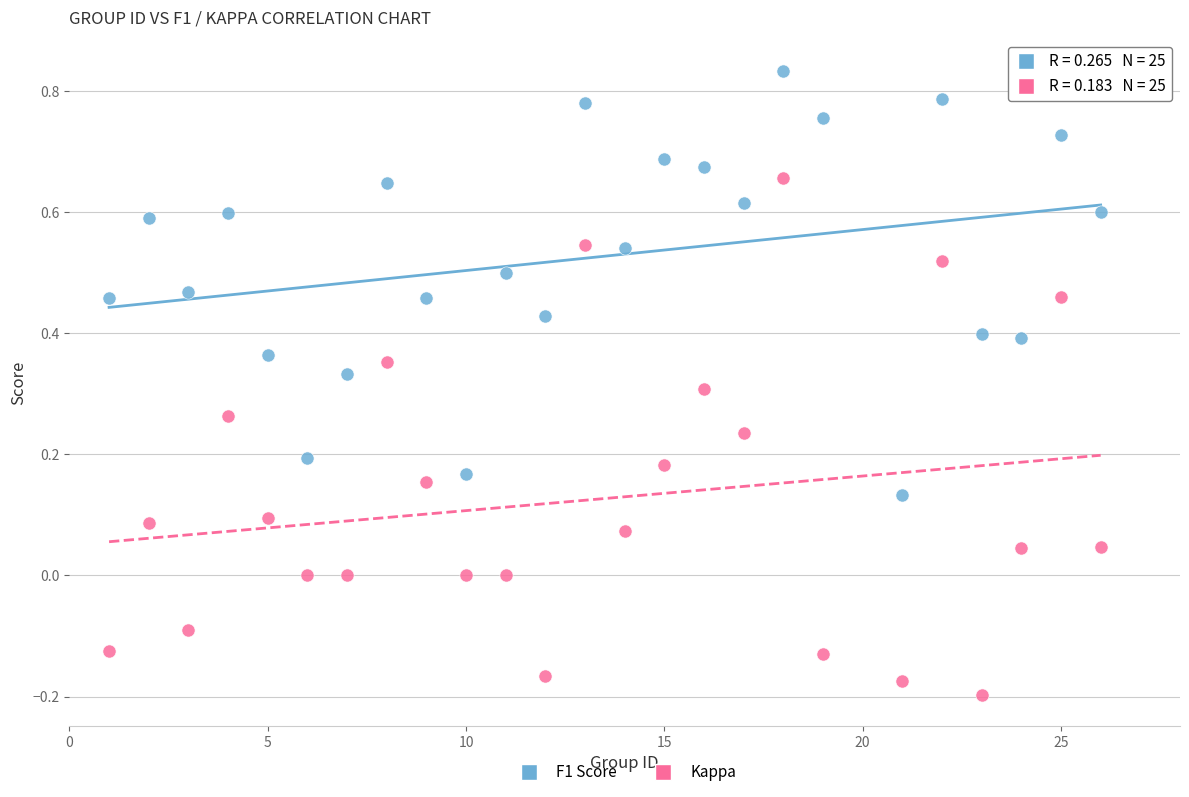

Across all data points, what is the range of X values (max minus min)?

25.0